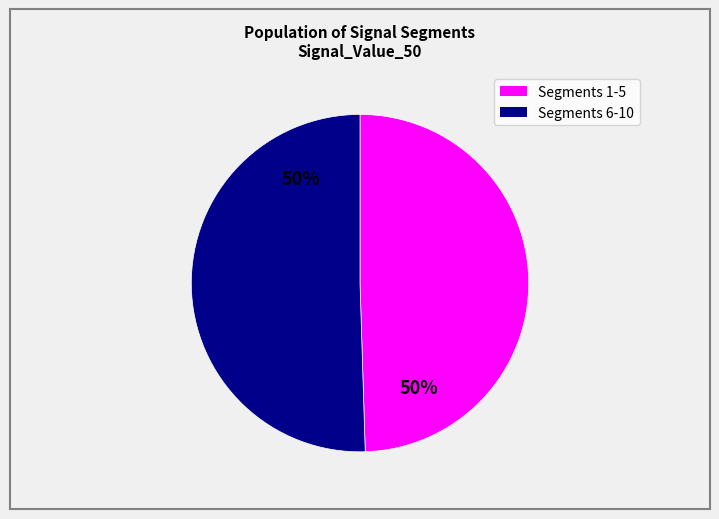

To the nearest percent, what is the average slice percentage?

50%